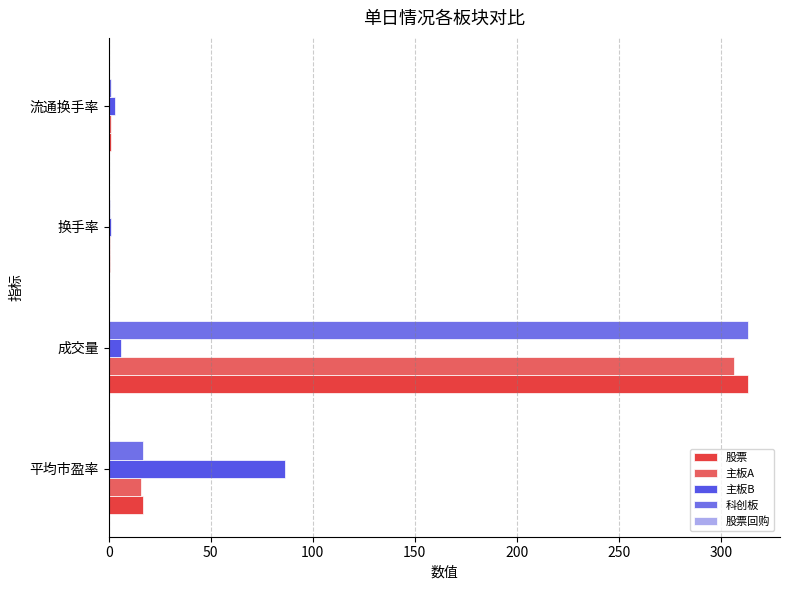

Count the number of data series in this chart.

5